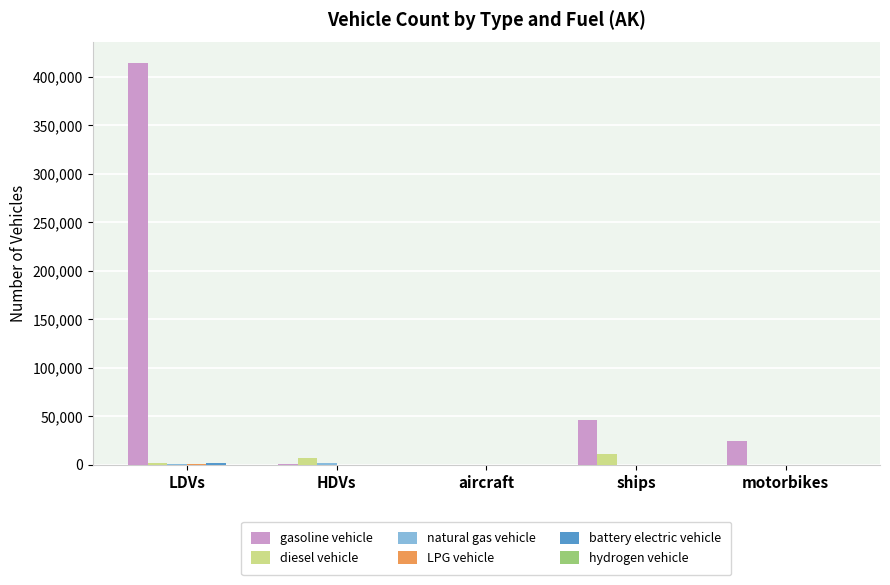

Which series changed the most between LDVs and HDVs?

gasoline vehicle